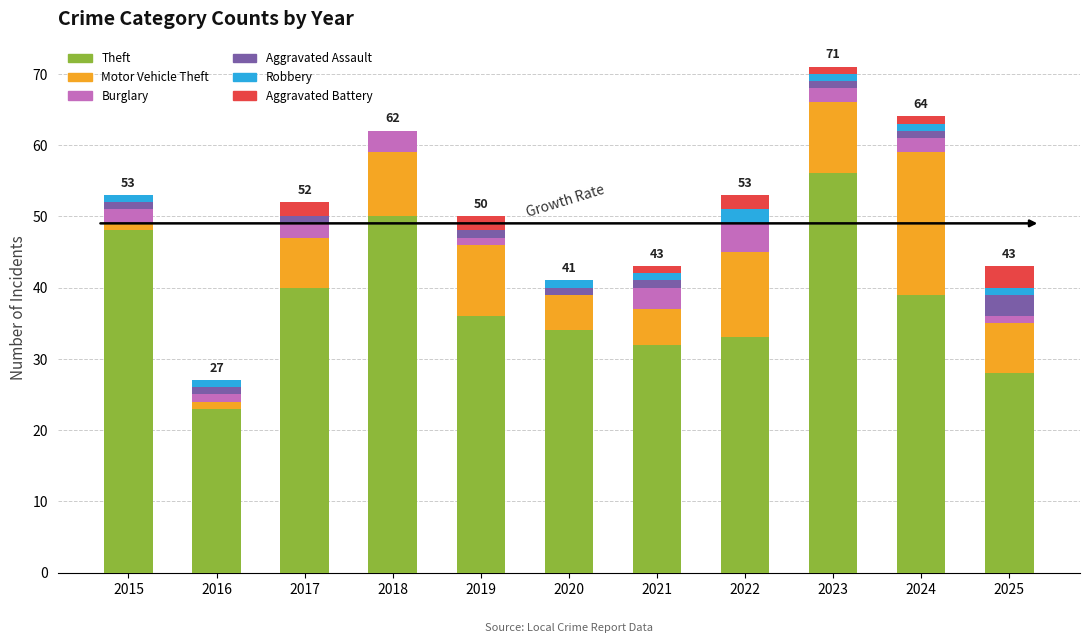

The value of Theft at 2020 is 34. True or false?

True